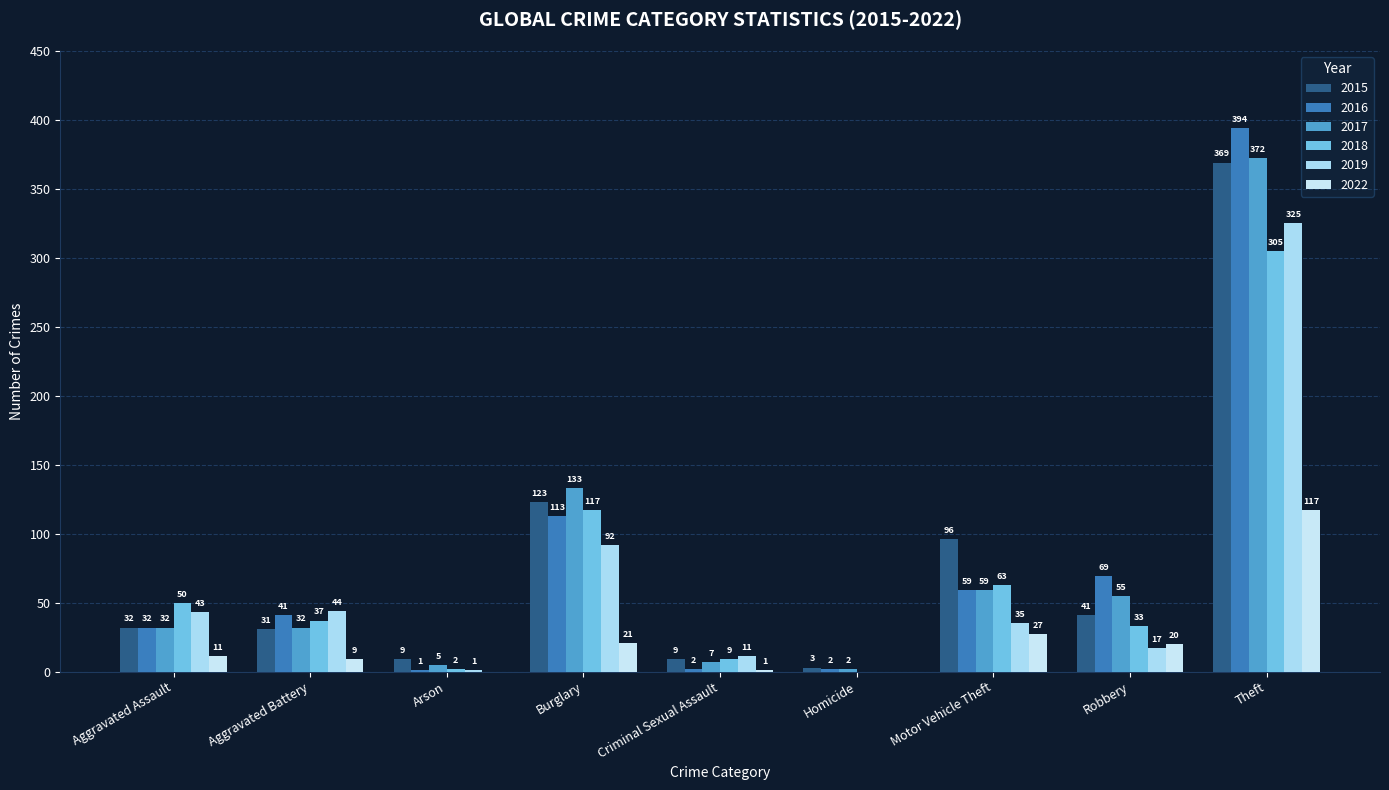

Count the number of categories in the chart.

9